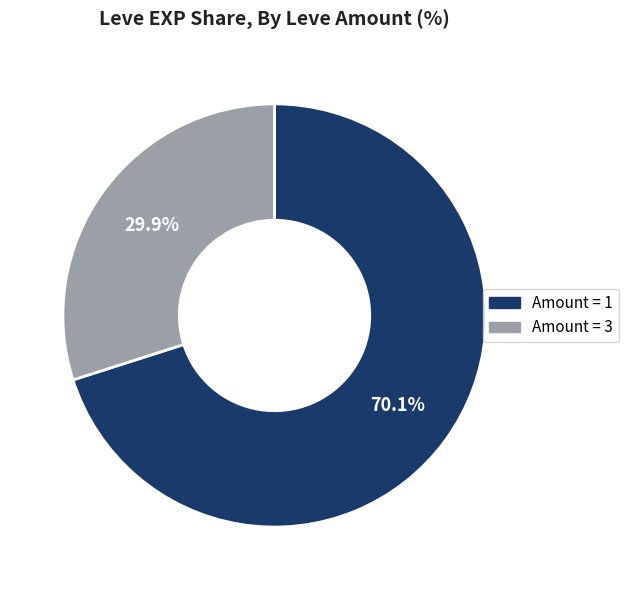

Between Amount = 3 and Amount = 1, which is larger?

Amount = 1